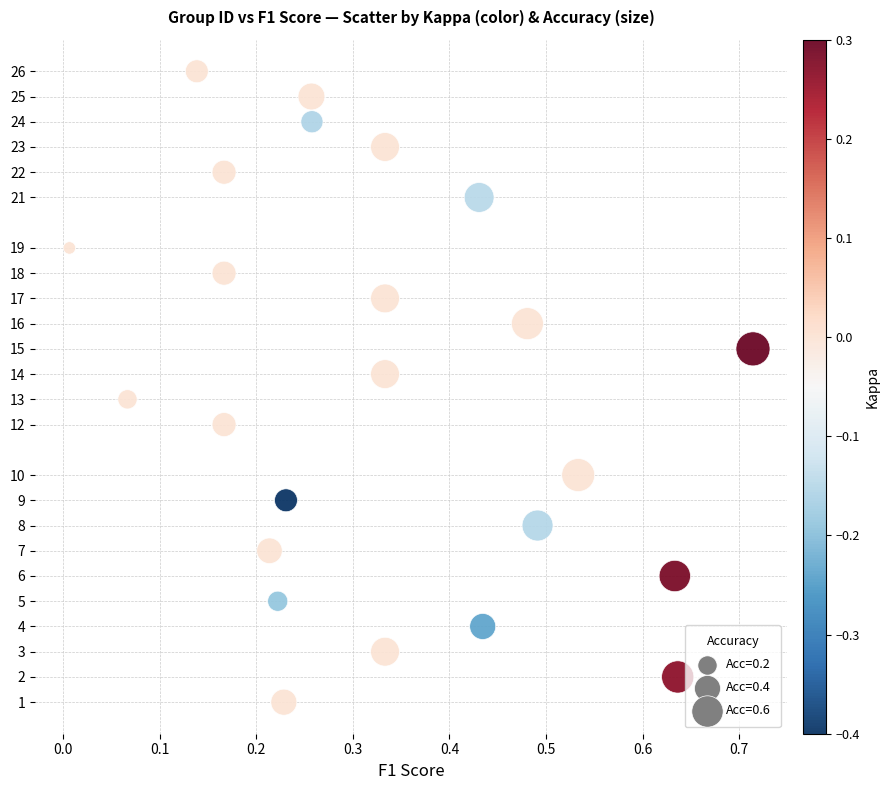

Count the number of points in this scatter plot.

24